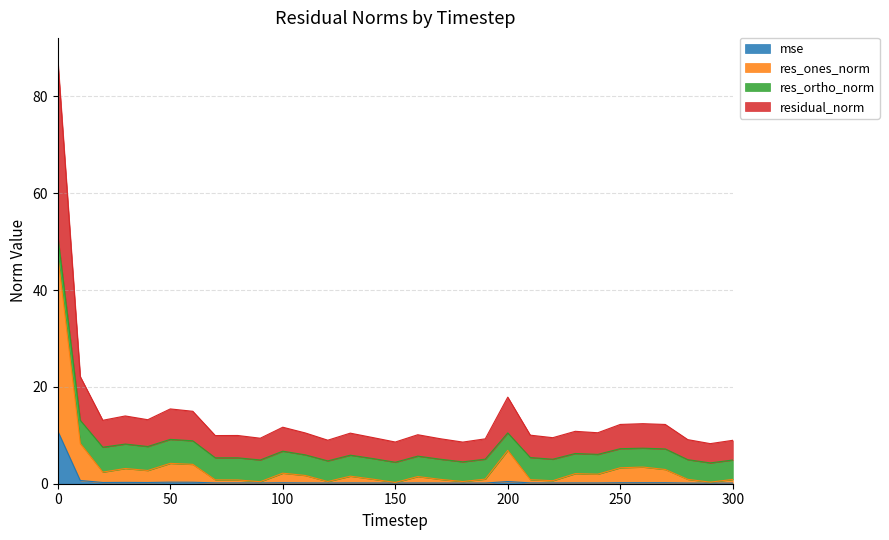

How many interior local valleys does the residual_norm series have?

10